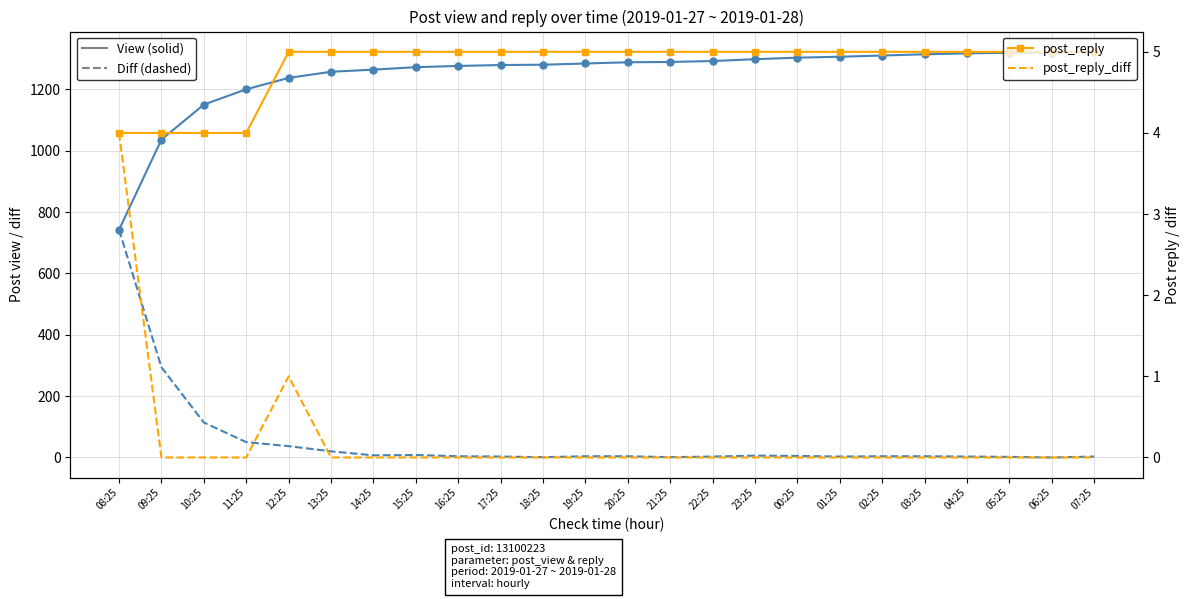

What is the maximum value for post_view_diff?

742